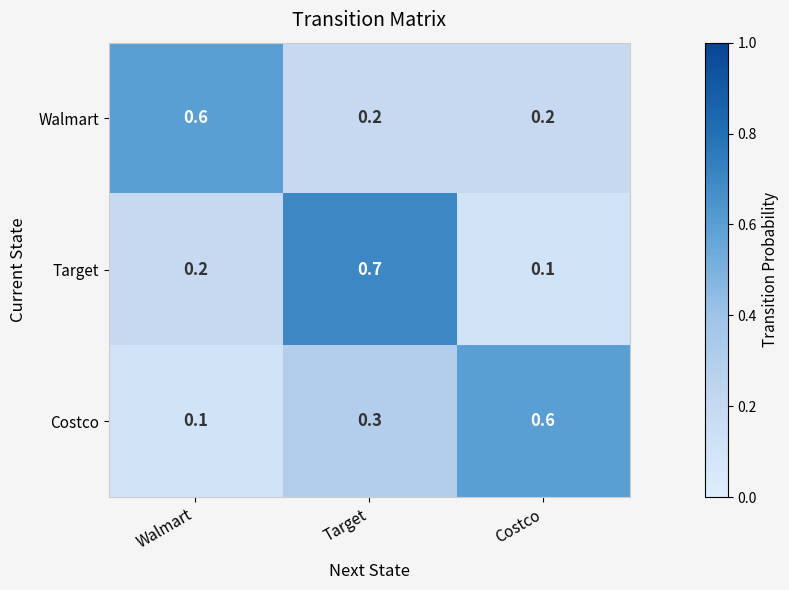

Reading left to right, list all the values displayed in this chart.

Walmart: 0.6	0.2	0.2
Target: 0.2	0.7	0.1
Costco: 0.1	0.3	0.6